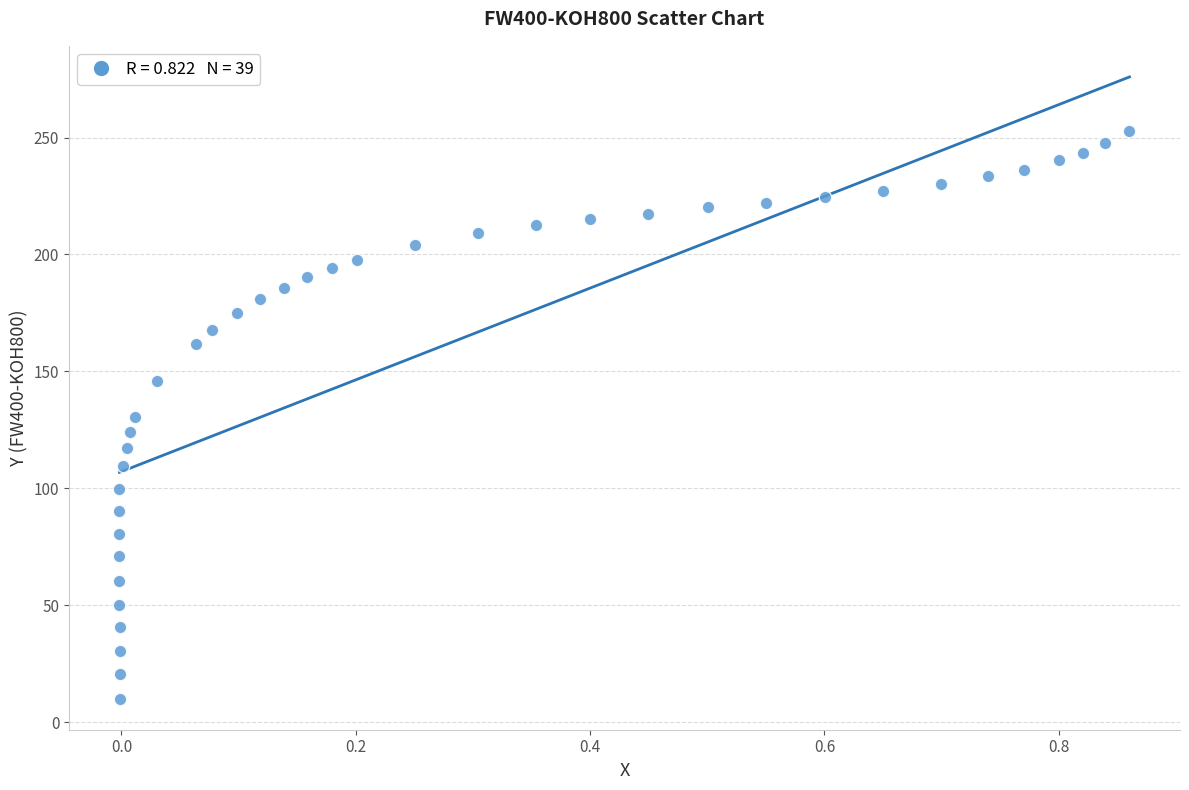

What is the range of X values (max minus min)?

0.9